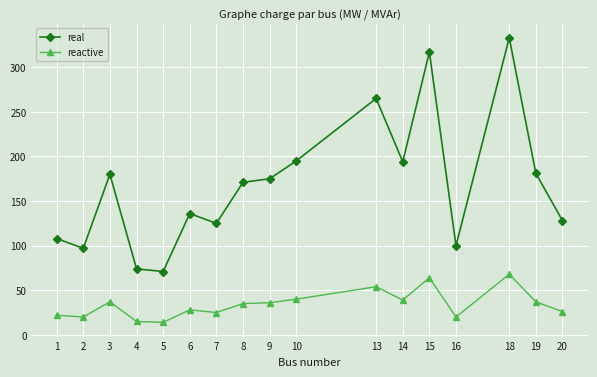

Which series changed the most between 4 and 14?

real